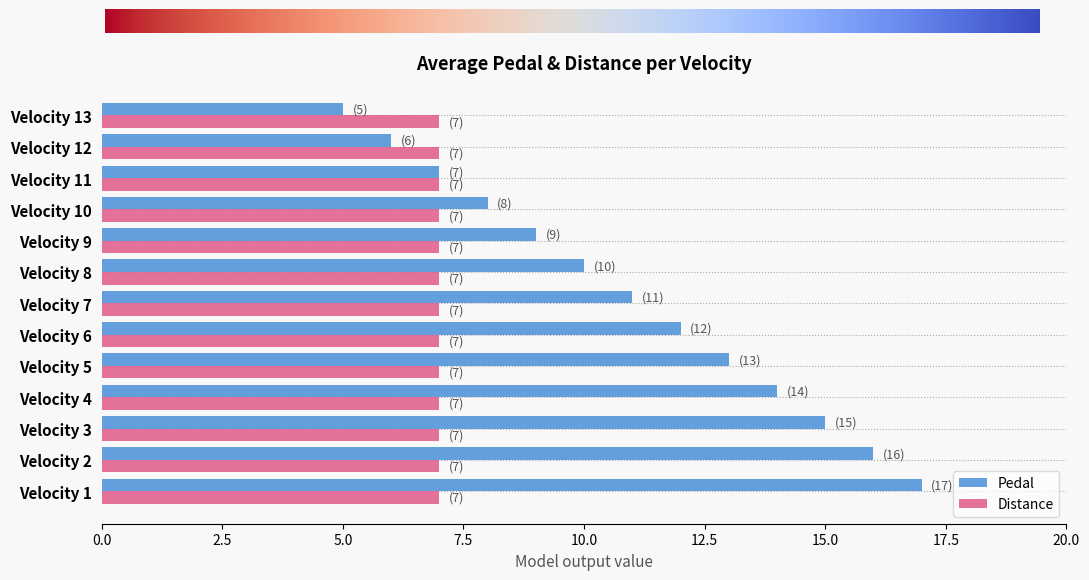

Rank the series by their maximum value, from lowest to highest.

Distance, Pedal